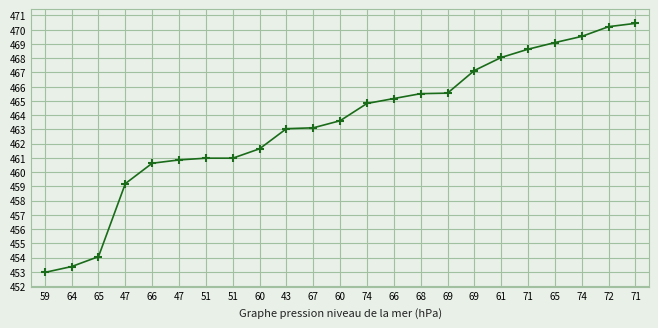

Count the number of categories in the chart.

23